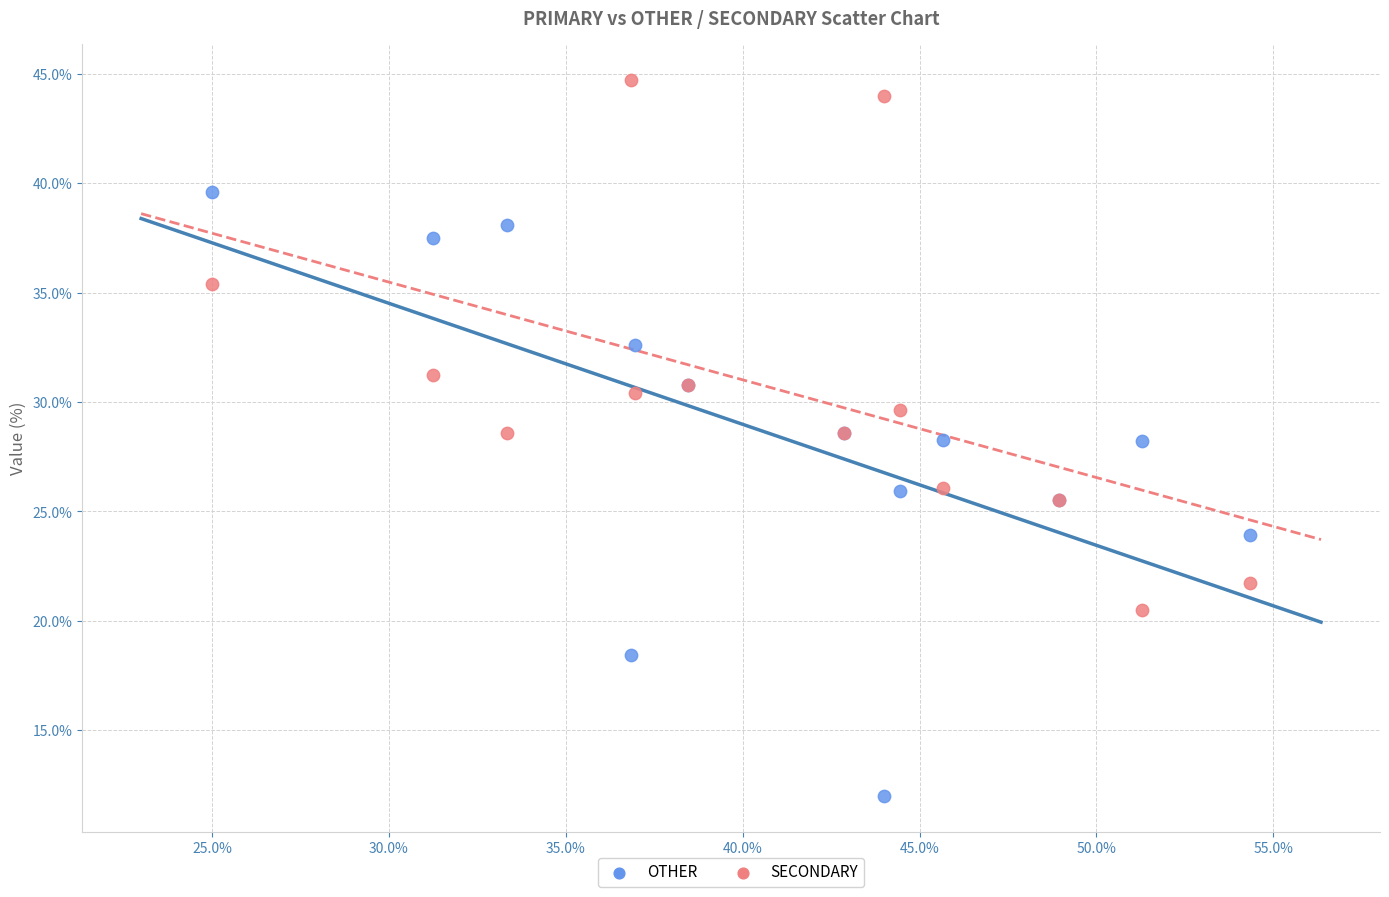

Which series reaches the maximum Y coordinate?

SECONDARY